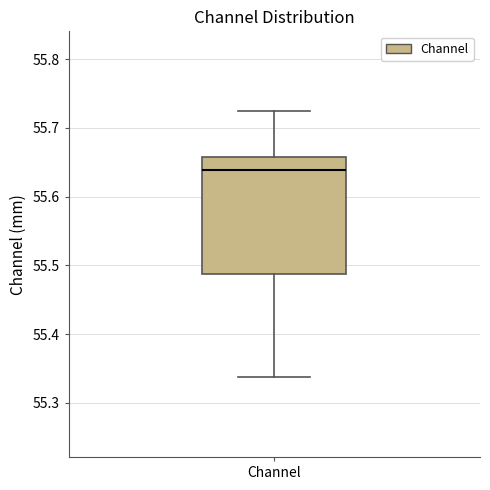

Transcribe this box plot: give where the median line is, the range the box spans, and where the two whiskers end, as read against the y-axis. The values are not printed on the chart, so give them approximately, as read against the axis.

median 55.64, box 55.49 to 55.66, whiskers 55.34 to 55.72